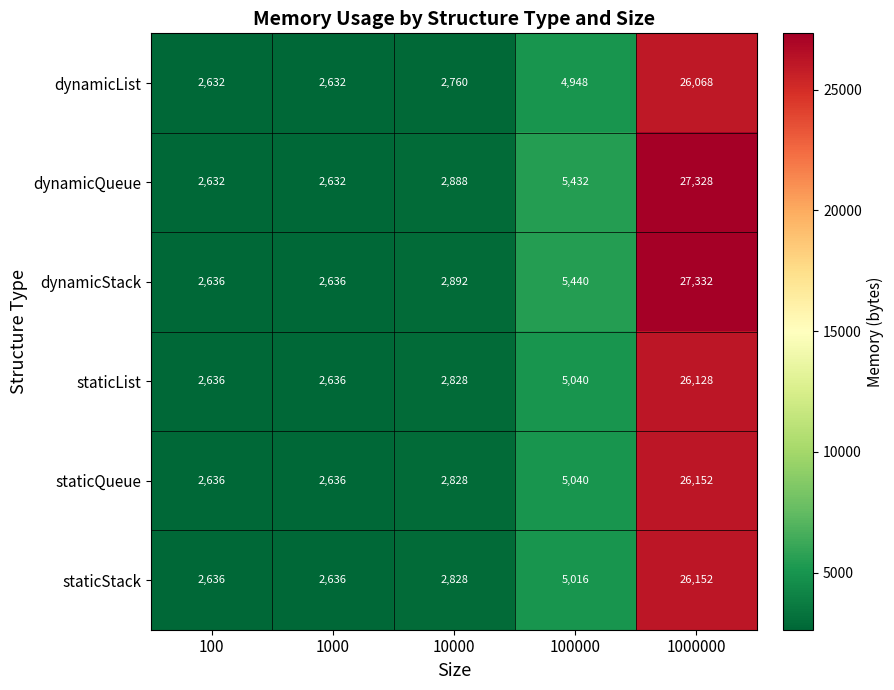

Which series changed the most between 100000 and 1000000?

dynamicQueue